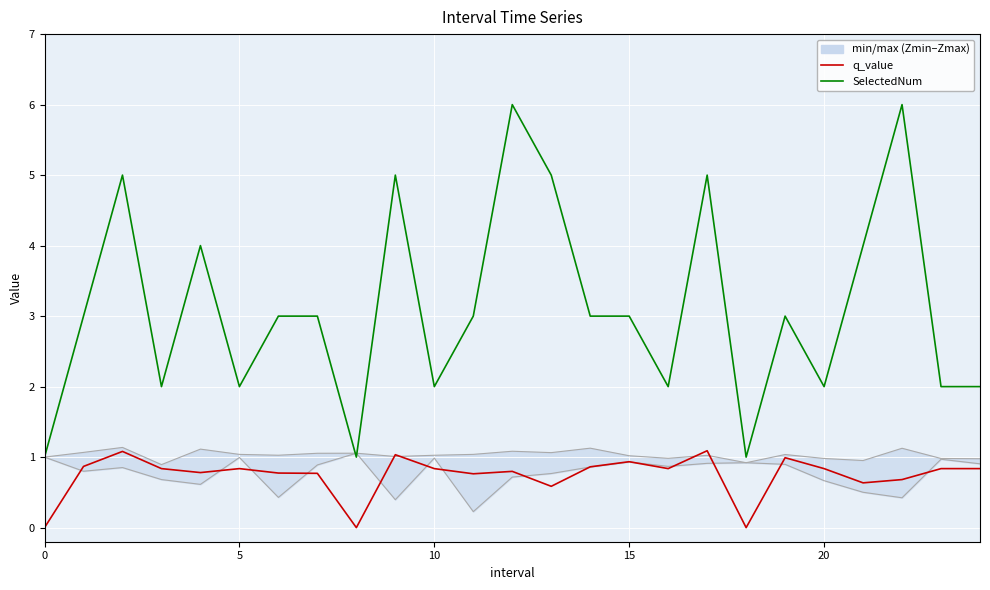

How many positive values does the q_value (ensemble mean) series have?

22